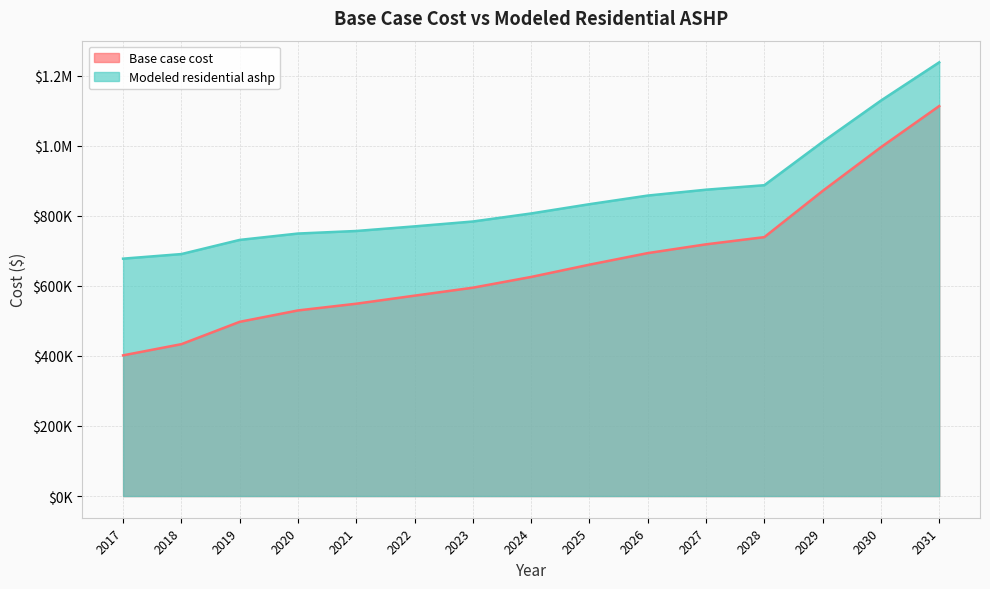

True or false: Base case cost and Modeled residential ashp intersect in this chart.

False